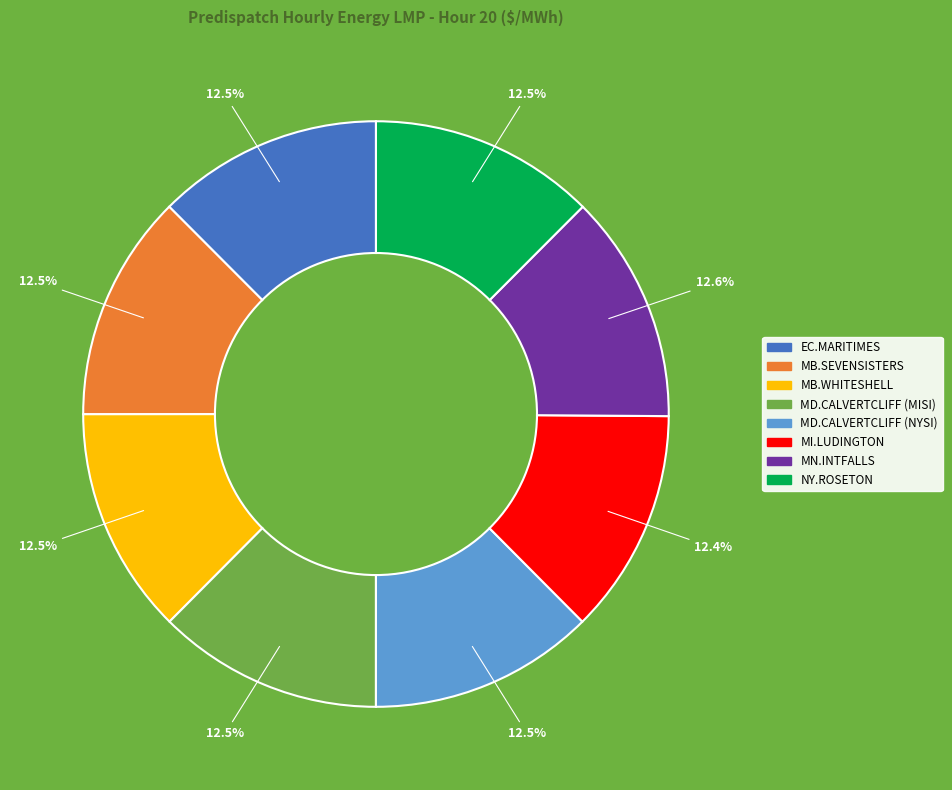

Does any single category account for the majority?

No